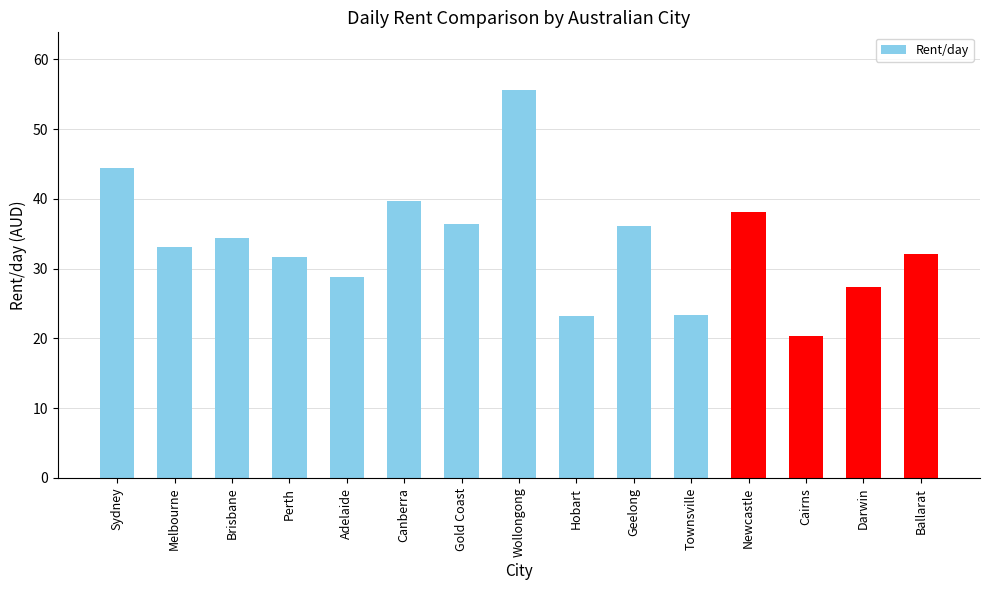

What is the value of the 14th bar from the left?

27.4